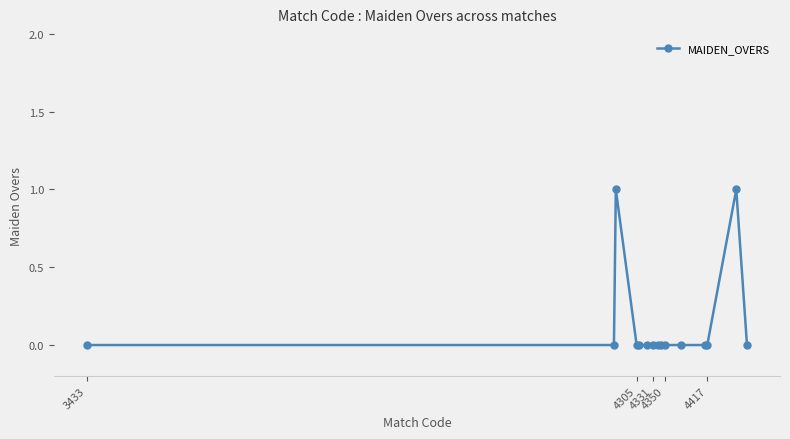

What is the greatest value displayed?

1